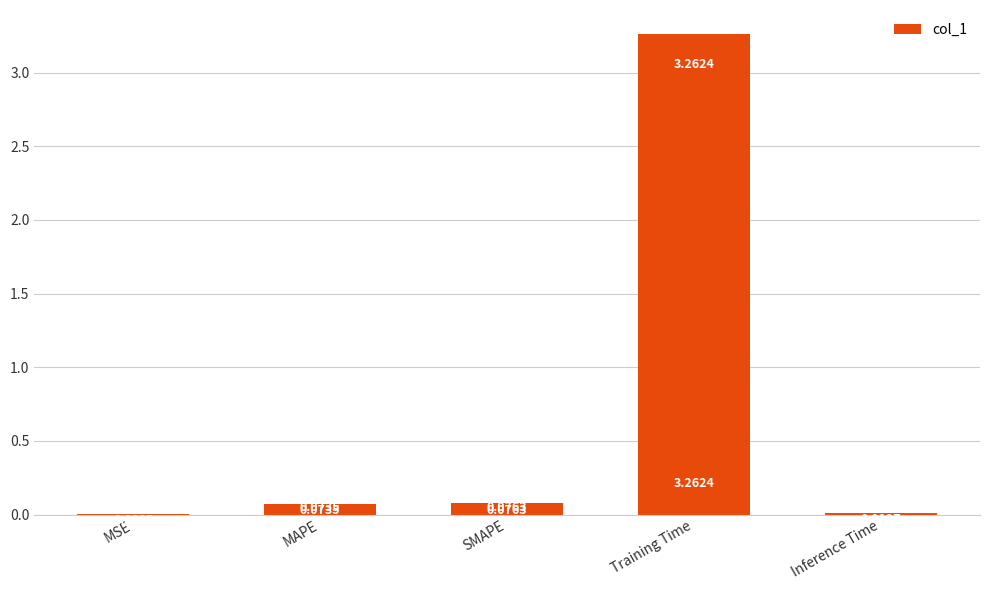

What is the sum of all values?

3.4